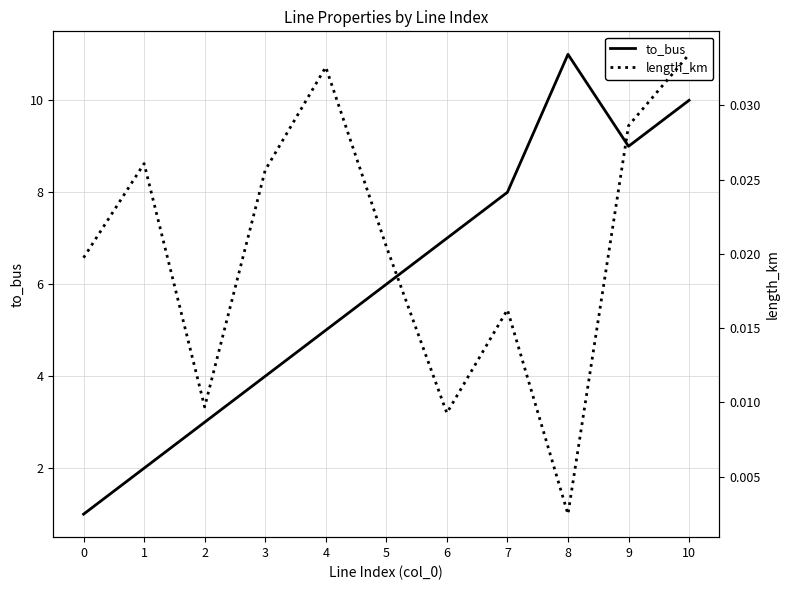

Where is to_bus nearest to the value 6?

5